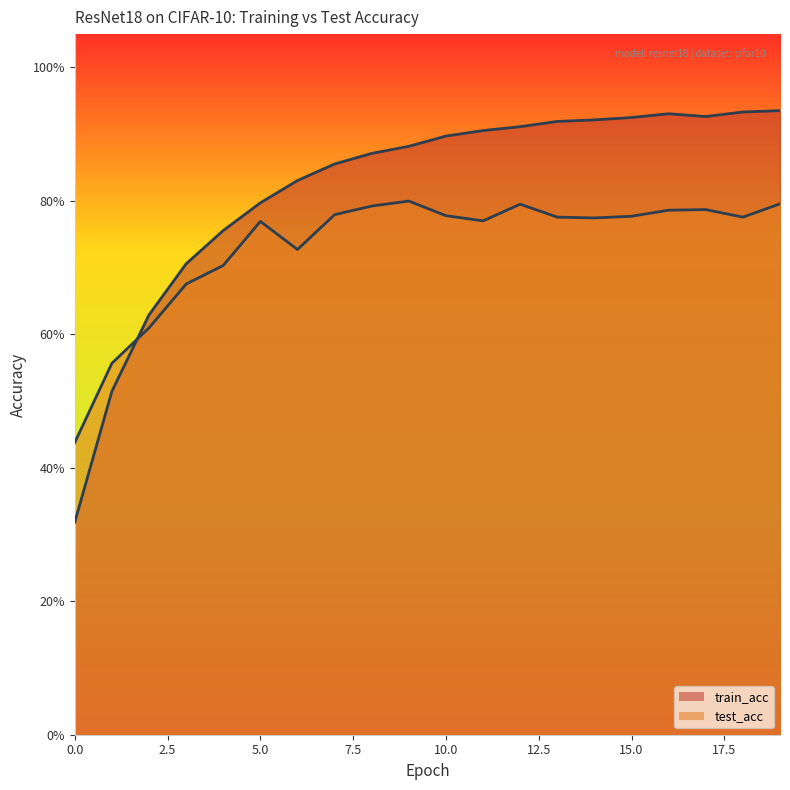

List the series in order of their peak value, lowest first.

test_acc, train_acc